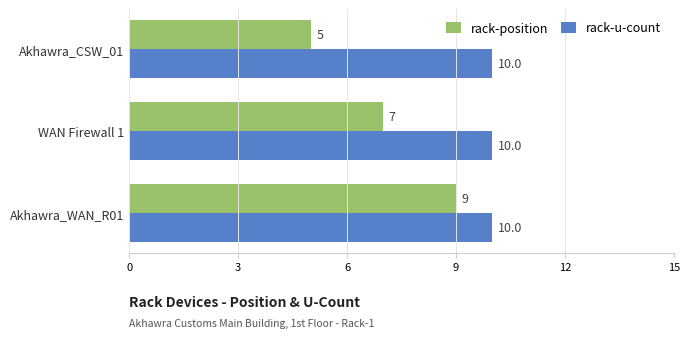

List the labels in order of rack-position value, smallest first.

Akhawra_CSW_01, WAN Firewall 1, Akhawra_WAN_R01